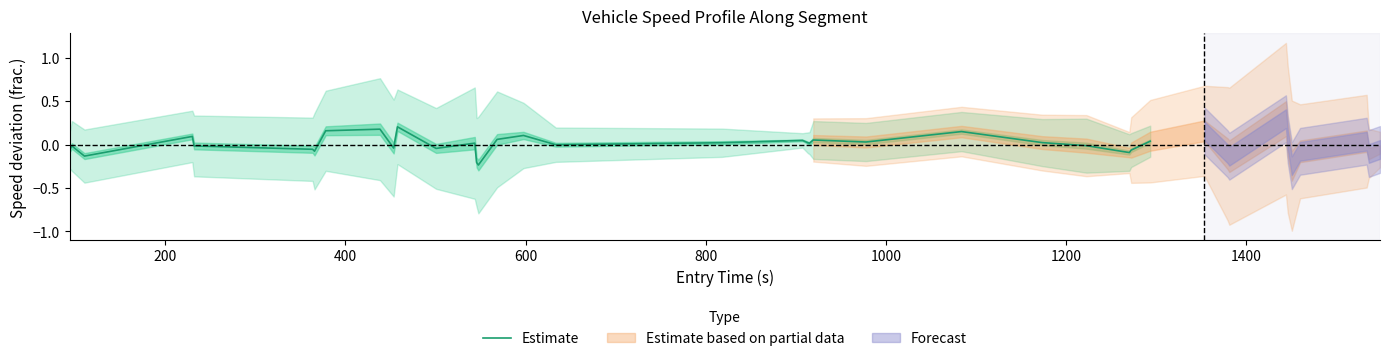

How many negative values are there?

14